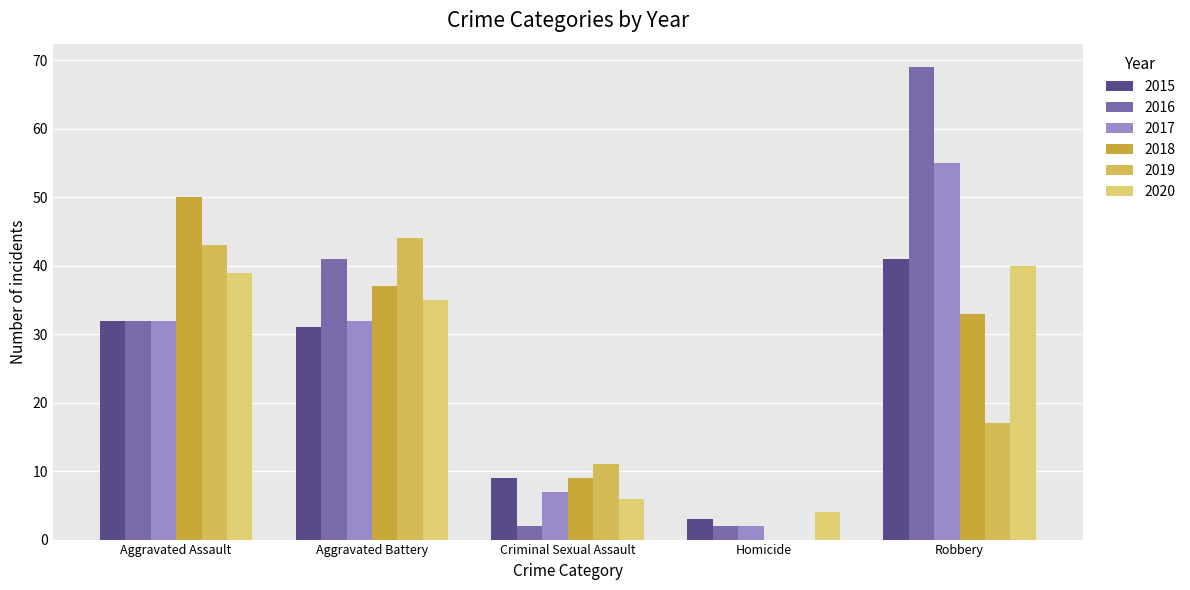

The 2017 series shows 82 at Robbery. True or false?

False